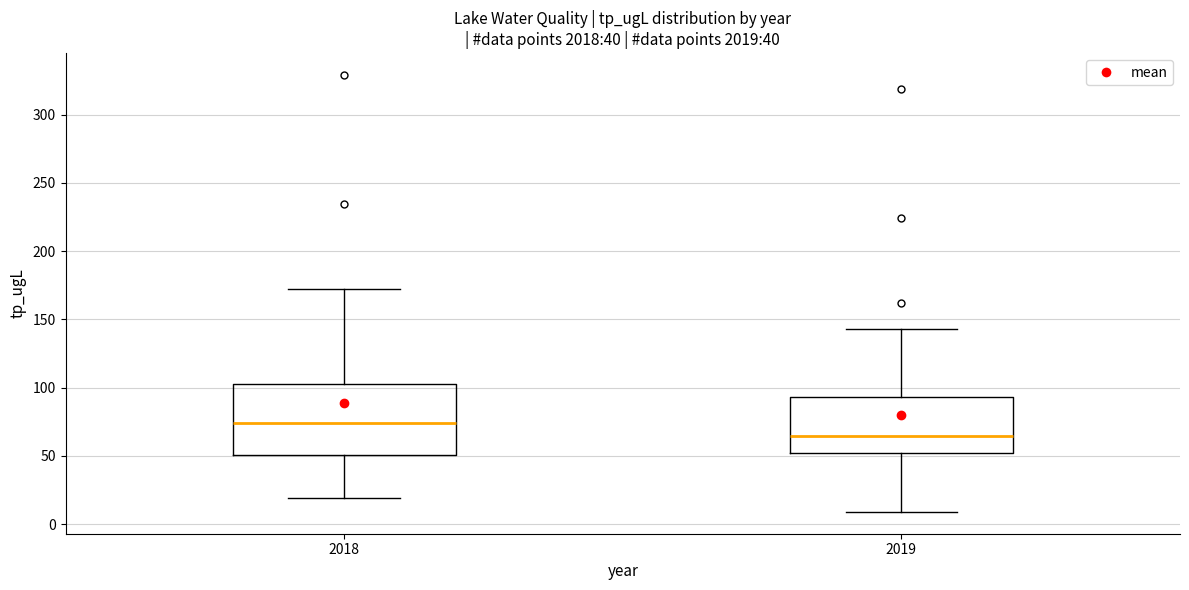

Where is the lower edge of the box at x = 2019 on the y-axis? The values are not printed on the chart, so give them approximately, as read against the axis.

50